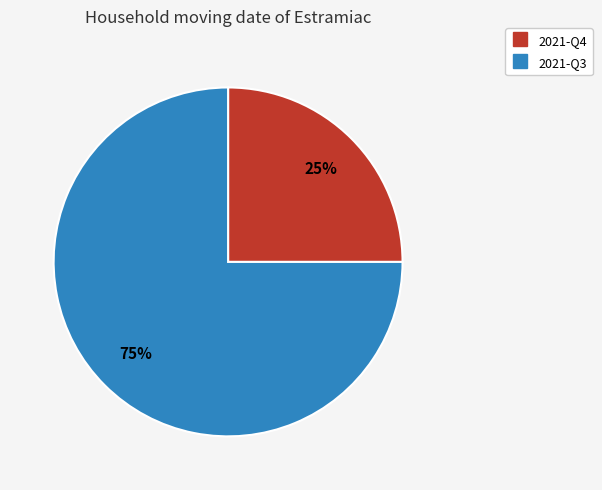

To the nearest percent, what portion does 2021-Q4 represent?

25%